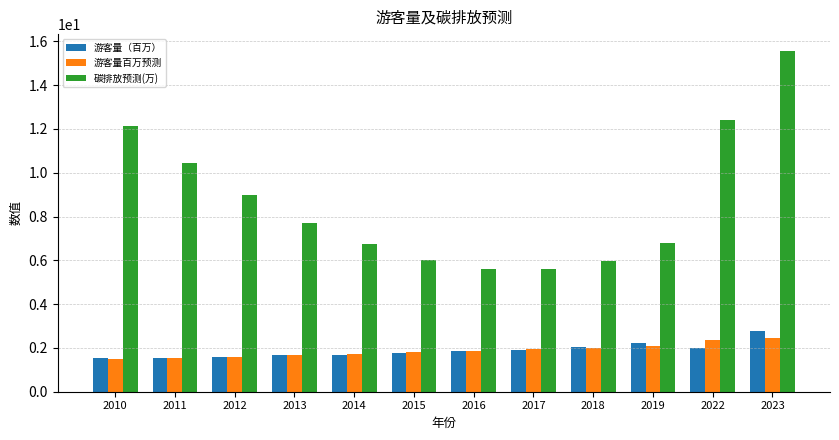

What is the approximate value of 游客量（百万） at 2023?

2.8